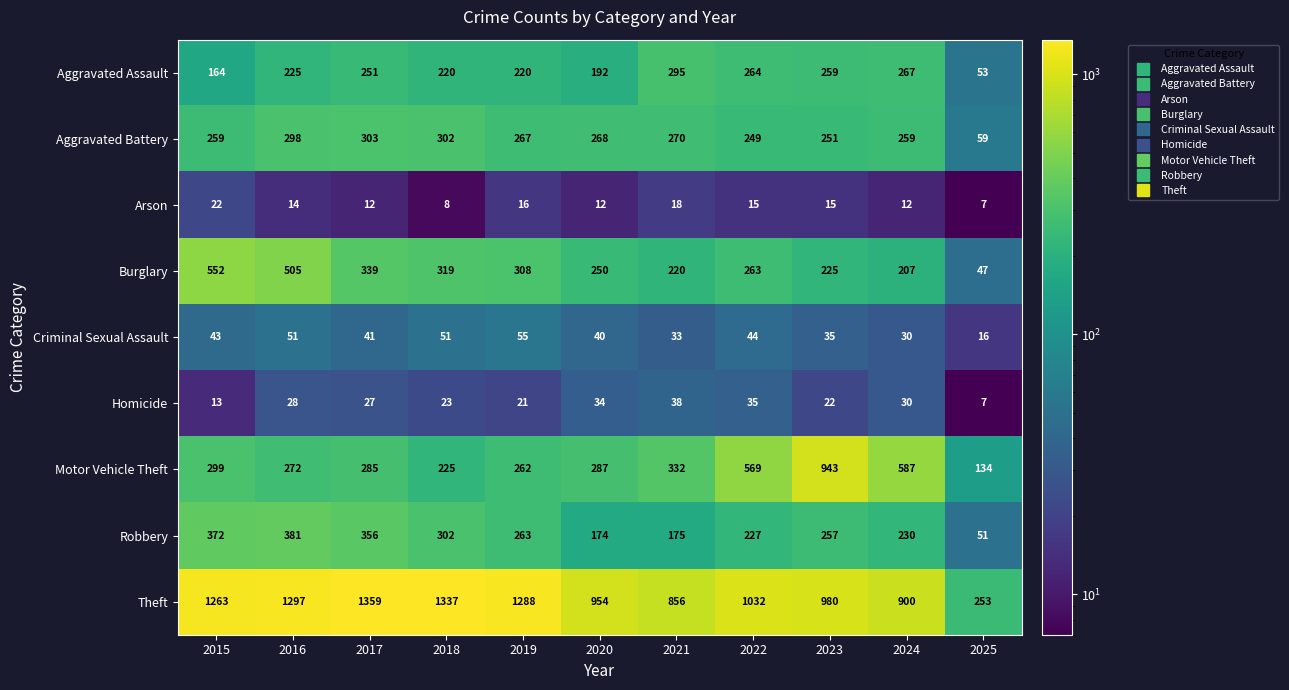

At 2020, list the series in order from smallest to largest.

Arson, Homicide, Criminal Sexual Assault, Robbery, Aggravated Assault, Burglary, Aggravated Battery, Motor Vehicle Theft, Theft